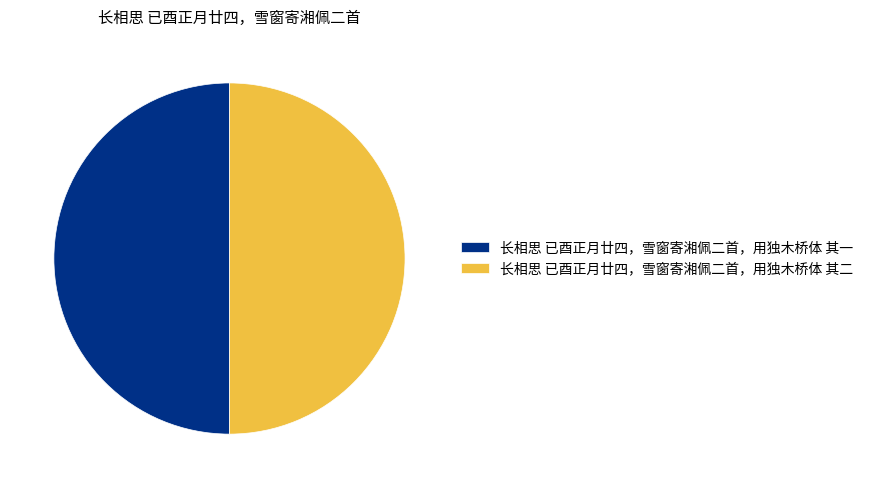

Do 长相思 已酉正月廿四，雪窗寄湘佩二首，用独木桥体 其二 and 长相思 已酉正月廿四，雪窗寄湘佩二首，用独木桥体 其一 together represent more than half of the pie?

Yes